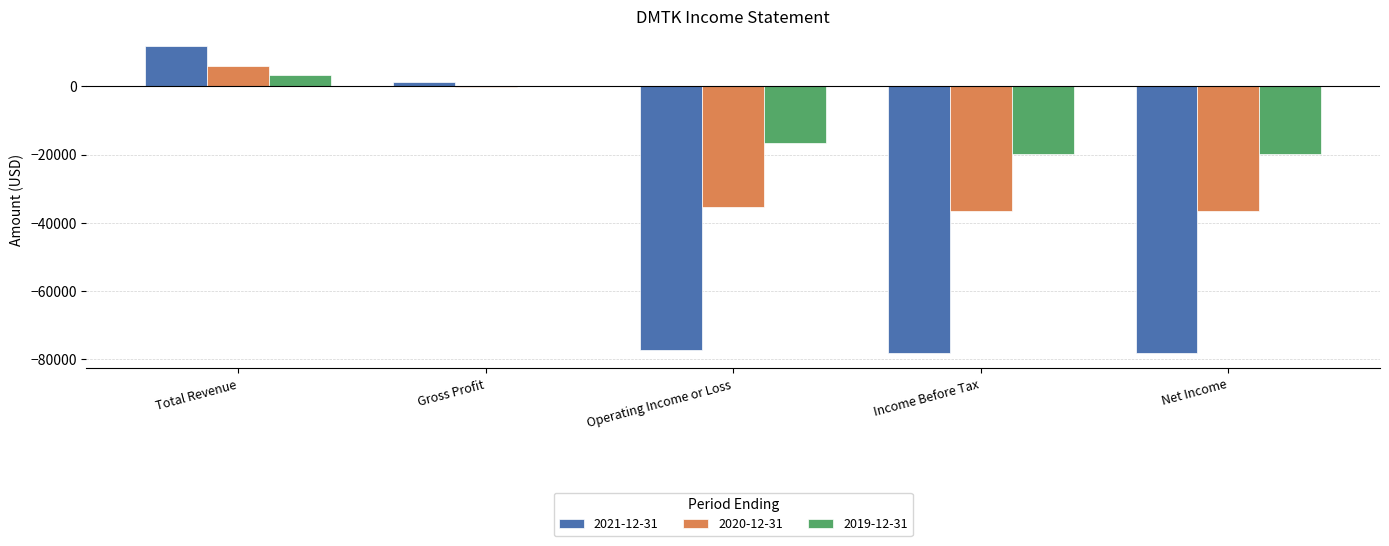

What is the average value of the 2019-12-31 series?

-10520